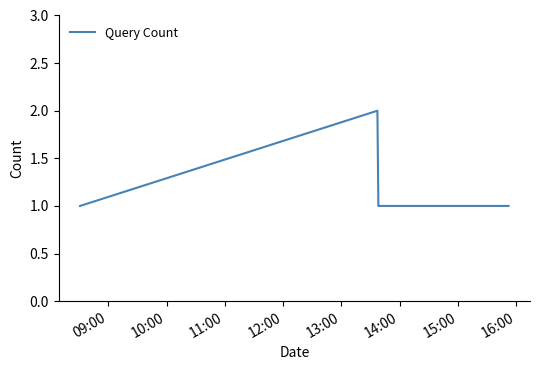

How many interior local peaks (higher than both neighbors) does the data have?

1